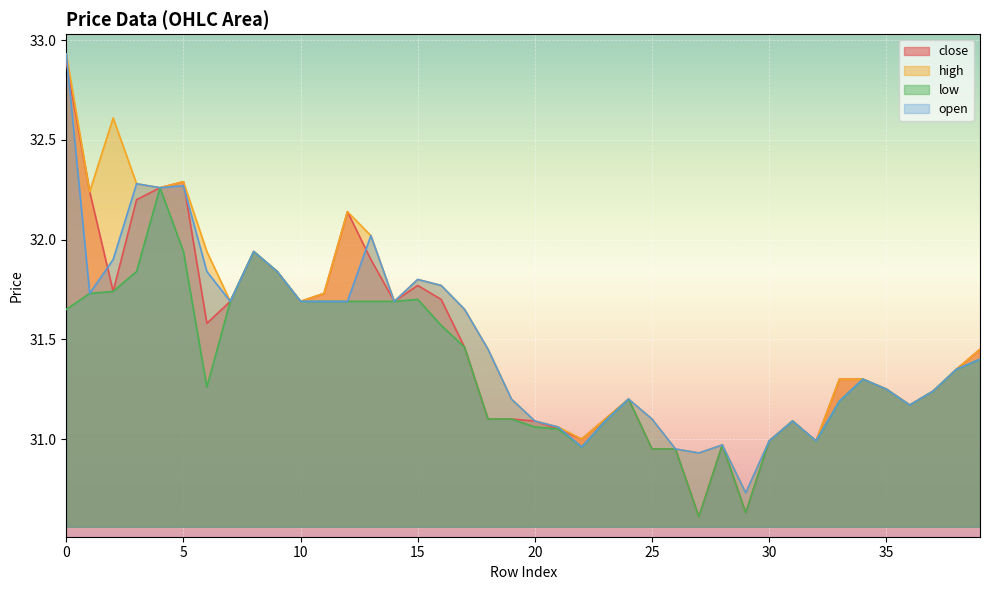

At which category does open reach its first local peak?

3